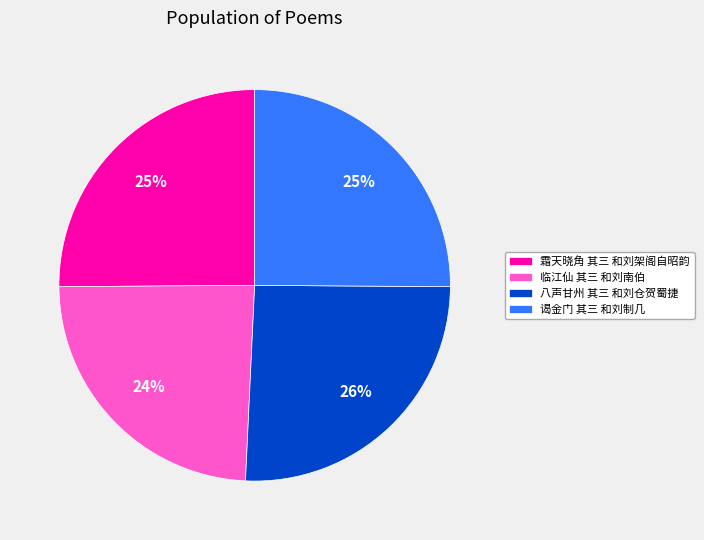

To the nearest percent, what is the combined percentage of 临江仙 其三 和刘南伯 and 八声甘州 其三 和刘仓贺蜀捷?

50%